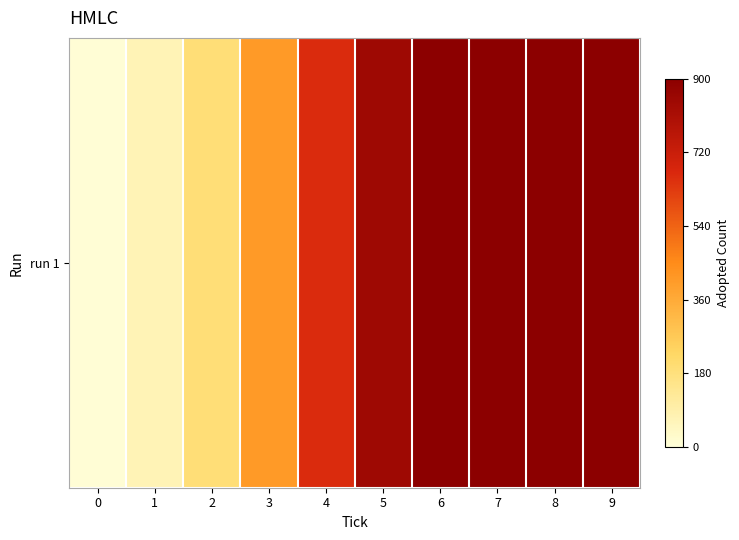

Reading left to right, list all the values displayed in this chart.

9	69	192	411	664	845	898	900	900	900